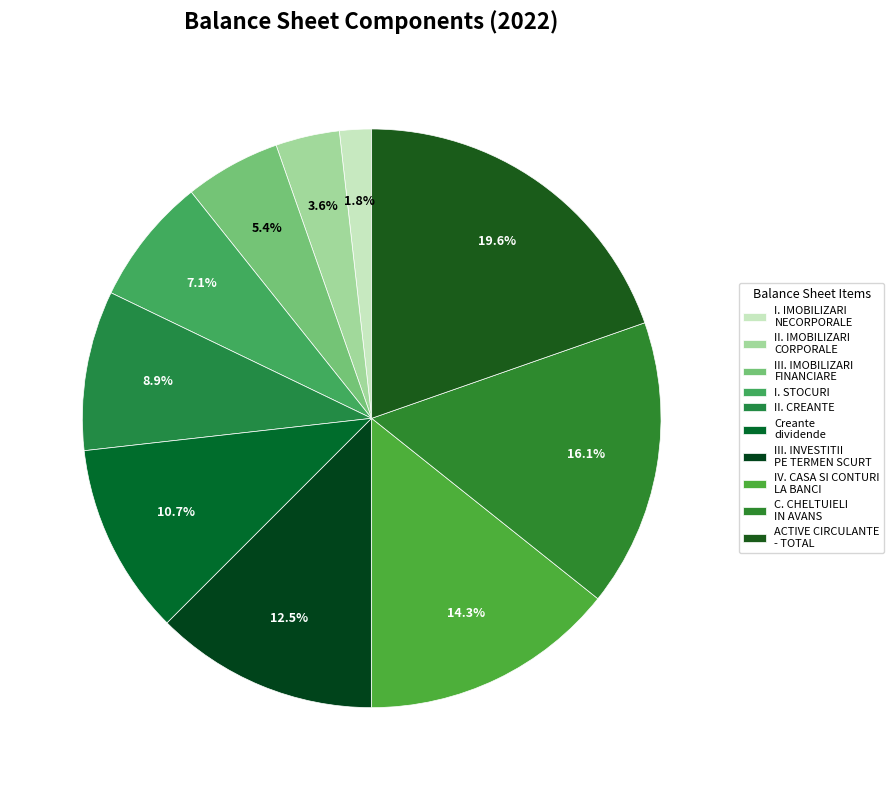

Count the number of slices in the pie.

10